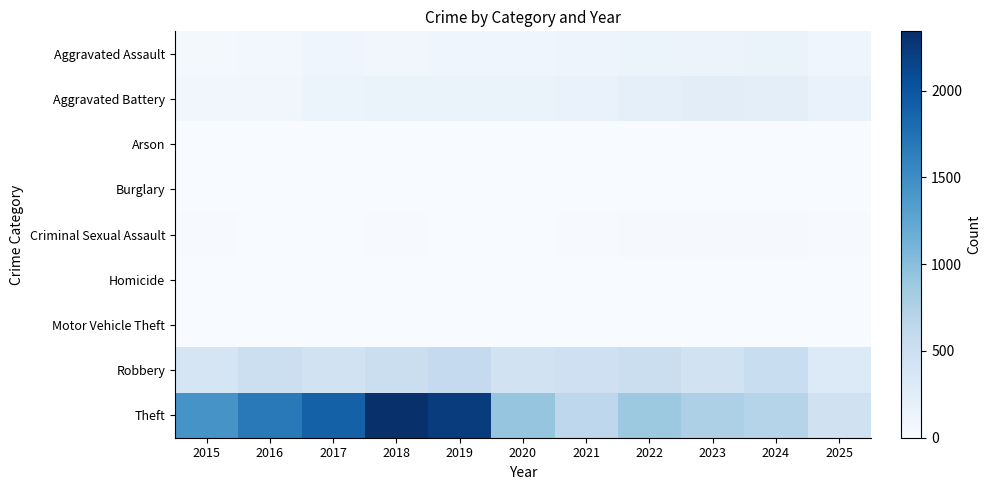

Reading left to right, transcribe all the data shown in this chart.

Aggravated Assault: 2015=46	2016=71	2017=95	2018=77	2019=98	2020=94	2021=110	2022=121	2023=130	2024=154	2025=98
Aggravated Battery: 2015=82	2016=82	2017=142	2018=152	2019=148	2020=150	2021=163	2022=202	2023=244	2024=232	2025=162
Arson: 2015=3	2016=0	2017=0	2018=1	2019=1	2020=1	2021=2	2022=5	2023=2	2024=1	2025=0
Burglary: 2015=0	2016=0	2017=2	2018=0	2019=1	2020=0	2021=1	2022=0	2023=0	2024=2	2025=0
Criminal Sexual Assault: 2015=12	2016=8	2017=8	2018=11	2019=8	2020=3	2021=14	2022=24	2023=22	2024=24	2025=13
Homicide: 2015=0	2016=1	2017=1	2018=1	2019=2	2020=3	2021=5	2022=6	2023=2	2024=4	2025=3
Motor Vehicle Theft: 2015=1	2016=4	2017=2	2018=1	2019=1	2020=3	2021=2	2022=2	2023=6	2024=3	2025=2
Robbery: 2015=395	2016=510	2017=446	2018=520	2019=591	2020=450	2021=484	2022=521	2023=440	2024=543	2025=313
Theft: 2015=1429	2016=1676	2017=1896	2018=2342	2019=2230	2020=930	2021=642	2022=880	2023=767	2024=712	2025=464